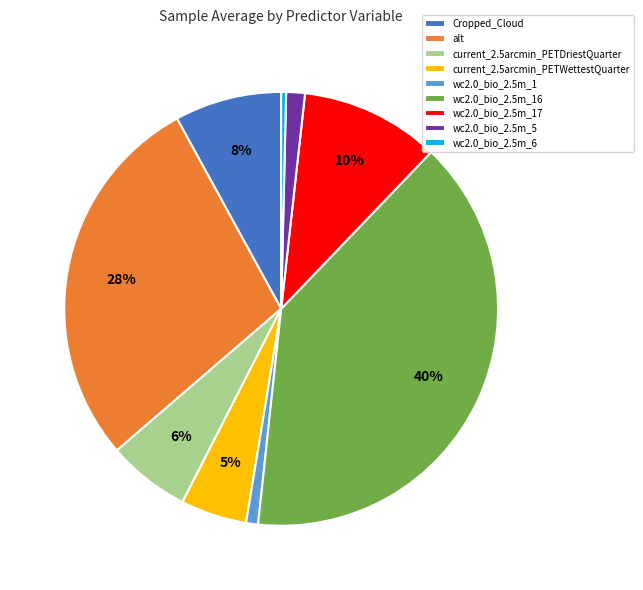

Does wc2.0_bio_2.5m_6 account for over 50% of the chart?

No